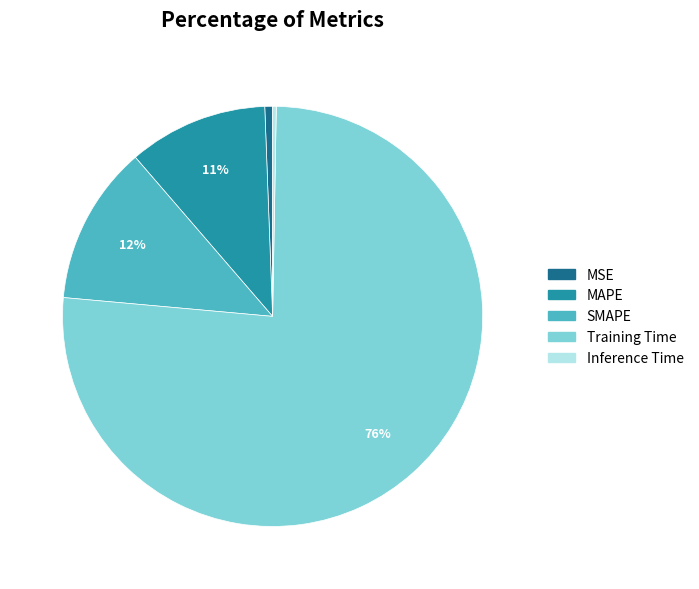

Is the sum of SMAPE and Training Time greater than half?

Yes